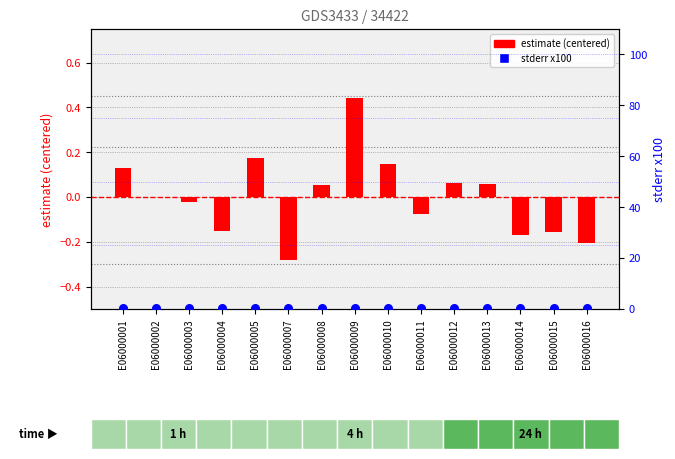

What are all the series names shown in the legend?

estimate (centered), stderr x100